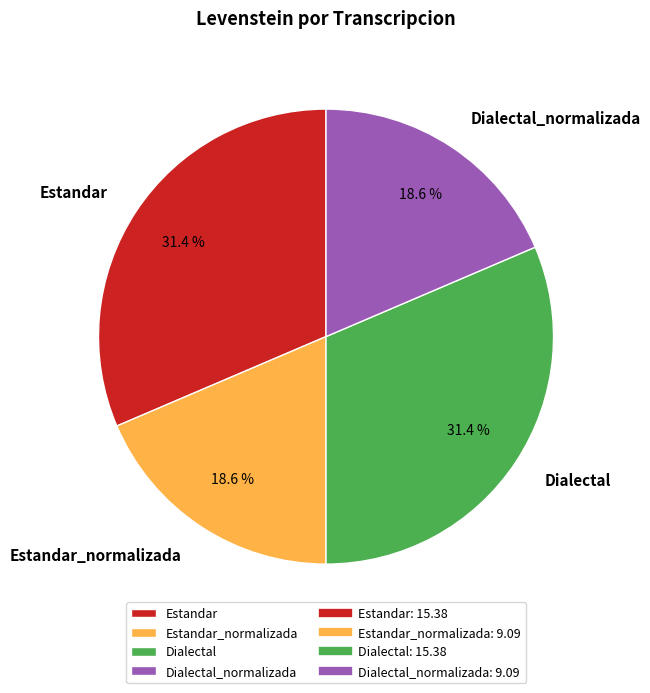

How many slices are in this pie chart?

4